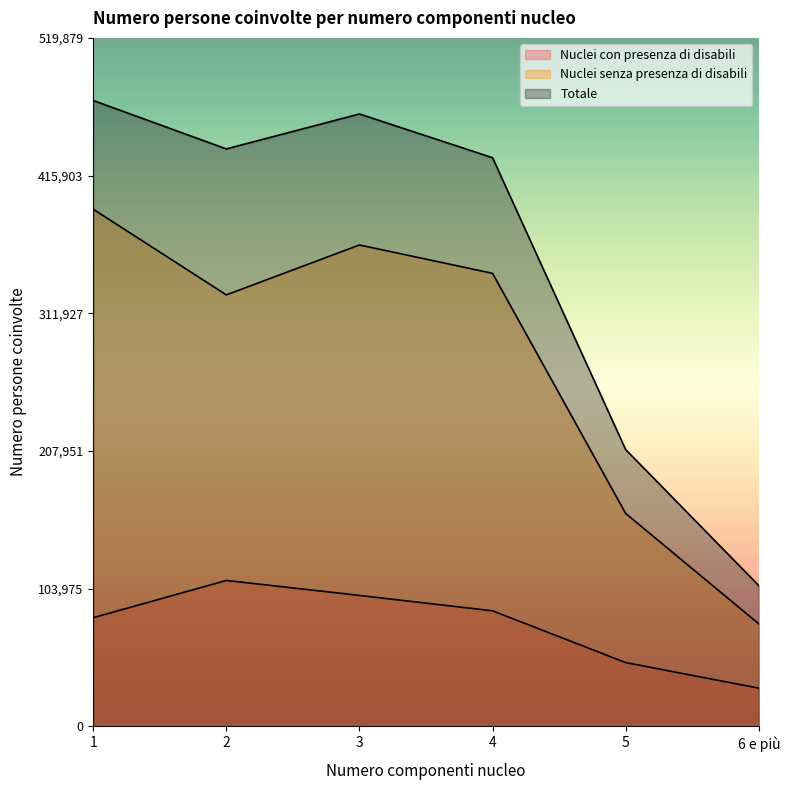

What is the value of the Nuclei senza presenza di disabili point at the 3rd from the left?

363516